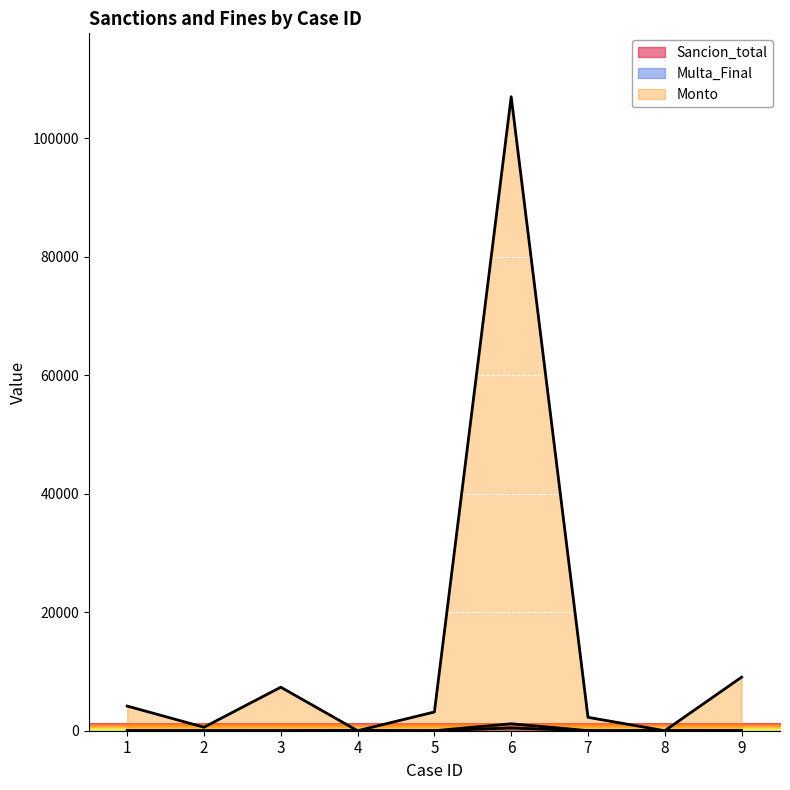

Between which two adjacent categories do Monto and Multa_Final first intersect?

7 and 8